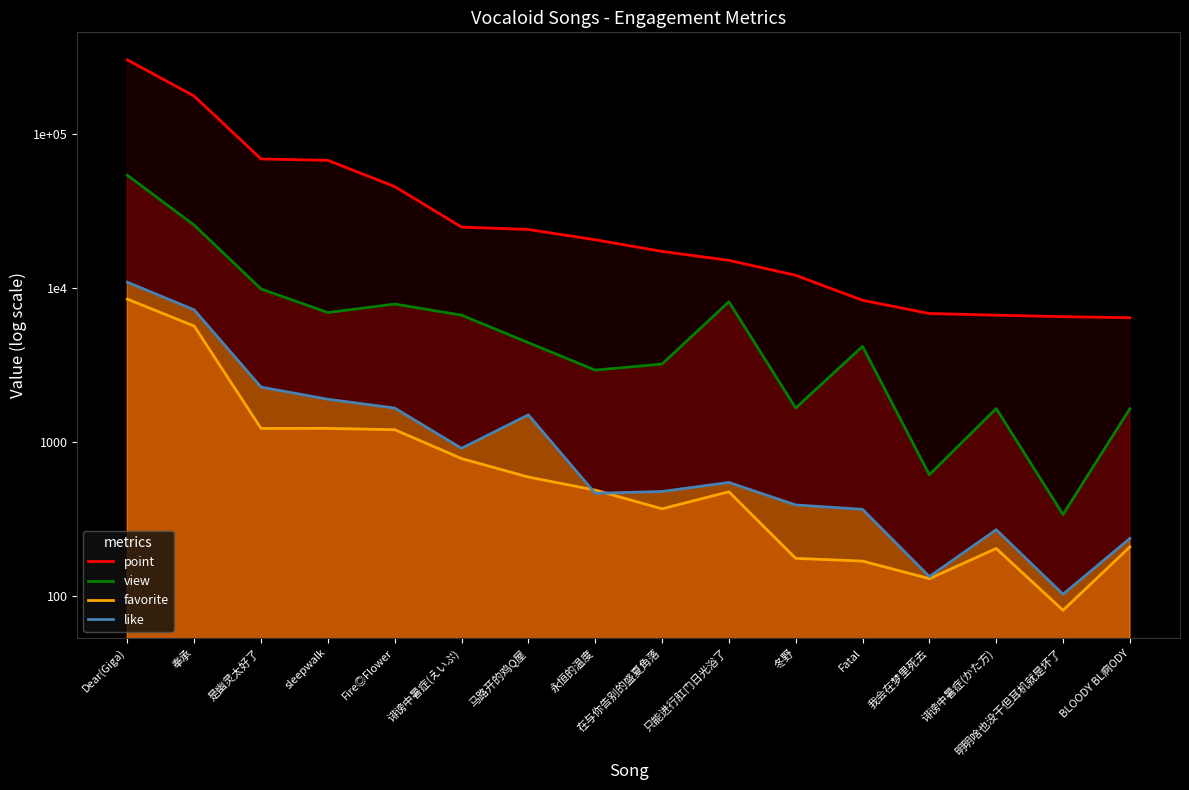

What is the label of the 16th point from the left?

BLOODY BL痾ODY